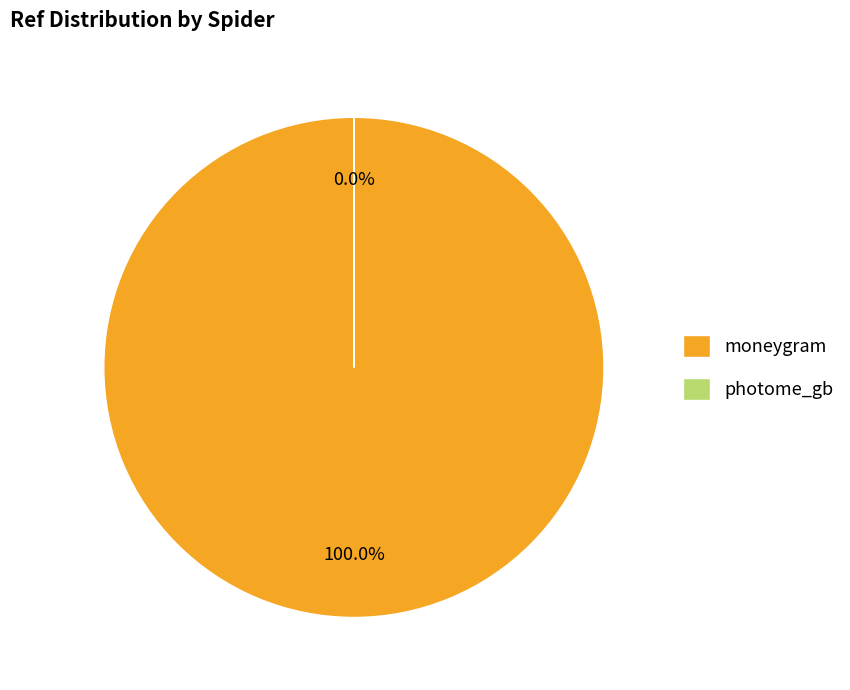

Is there a majority slice in this chart?

Yes